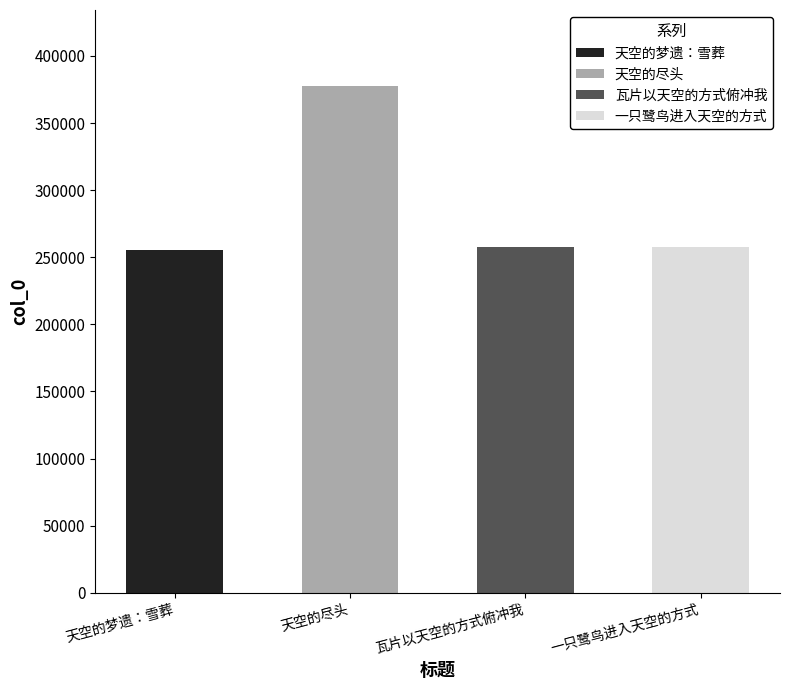

What value does the data have at 天空的尽头, to the nearest 10?

377630